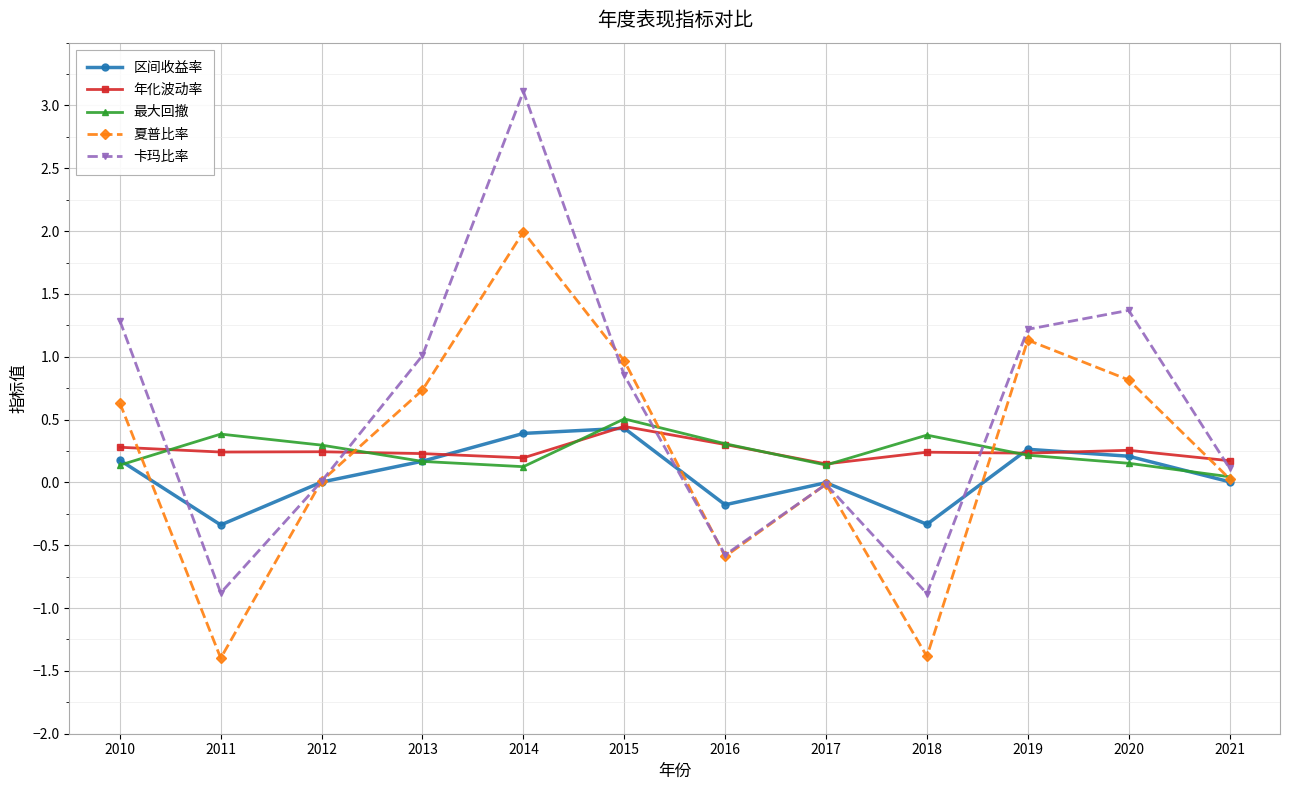

At which category is the sum across all series the highest?

2014